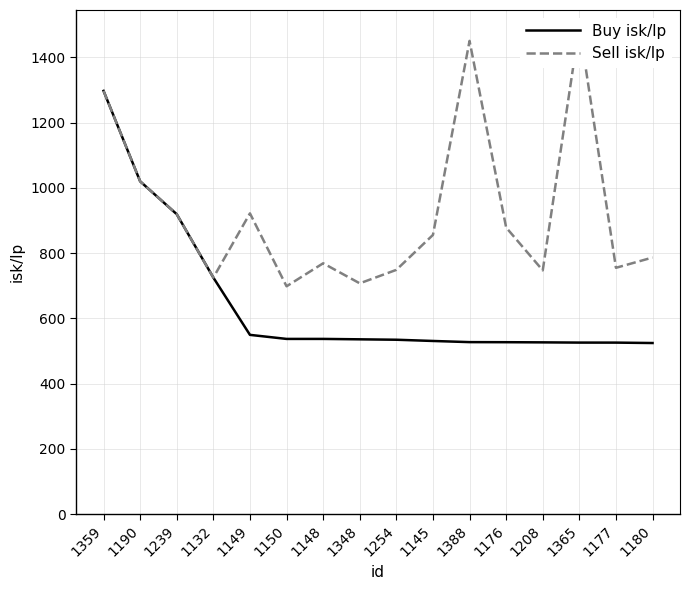

What is the sum of the Buy isk/lp values at 1177 and 1239?

1444.9